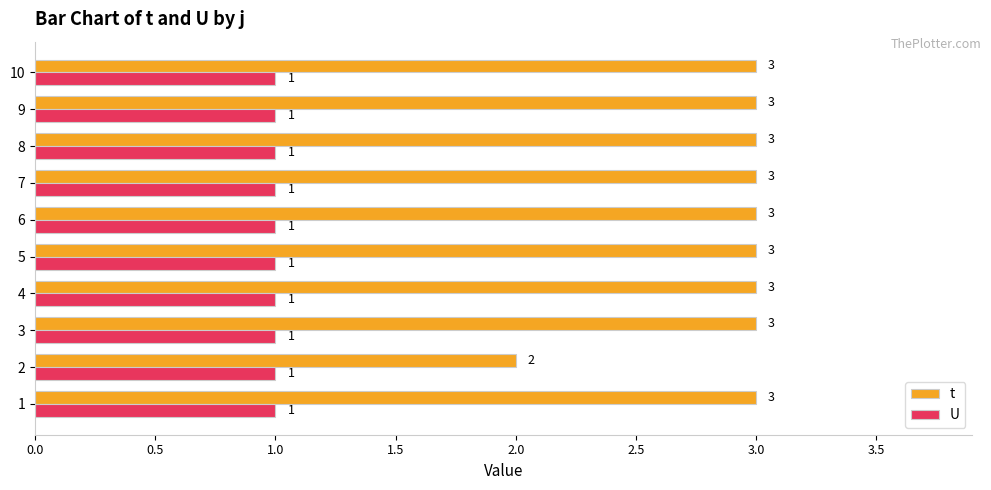

Which series has the largest range (max minus min)?

t